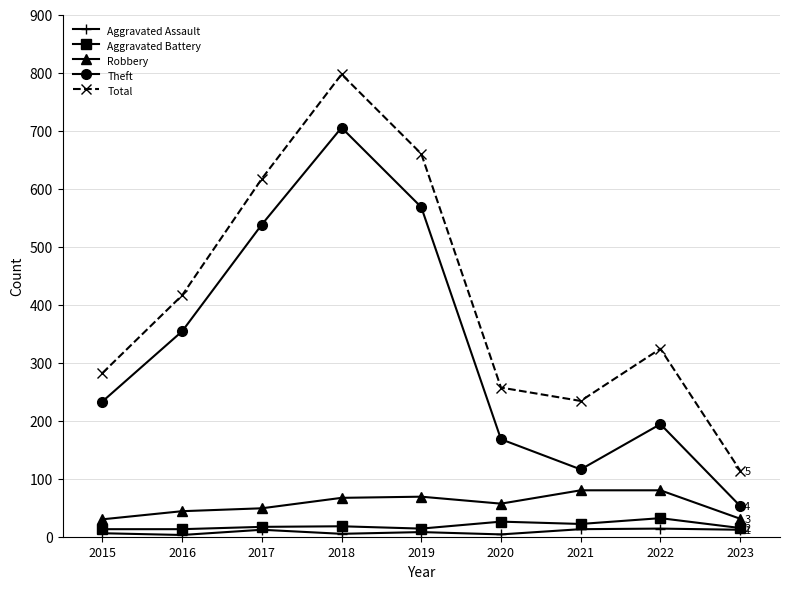

At 2016, list the series in order from smallest to largest.

Aggravated Assault, Aggravated Battery, Robbery, Theft, Total